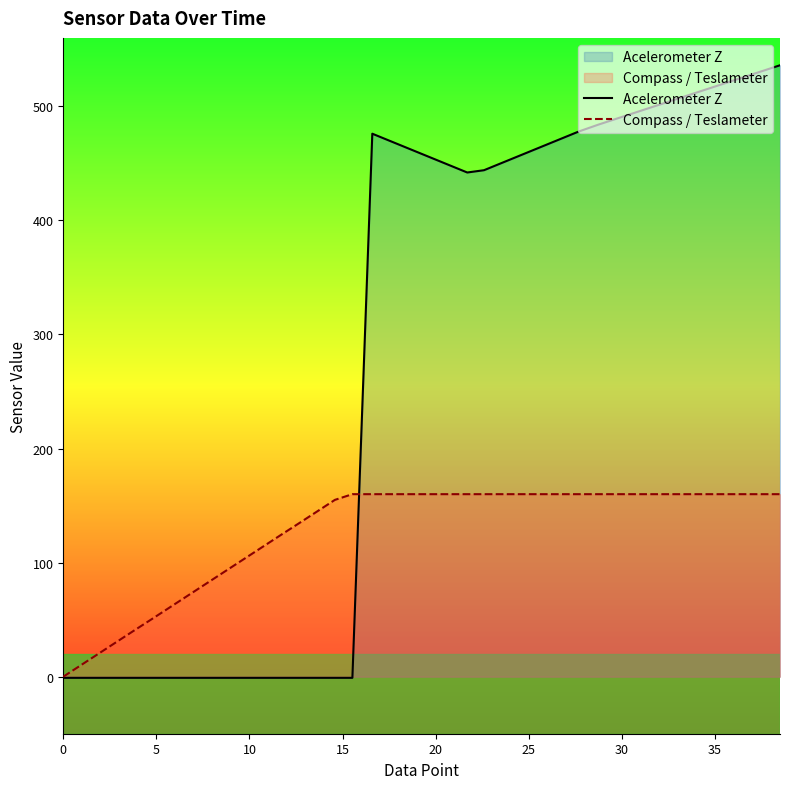

What is the difference between the second highest and second lowest values in the Acelerometer Z series?

527